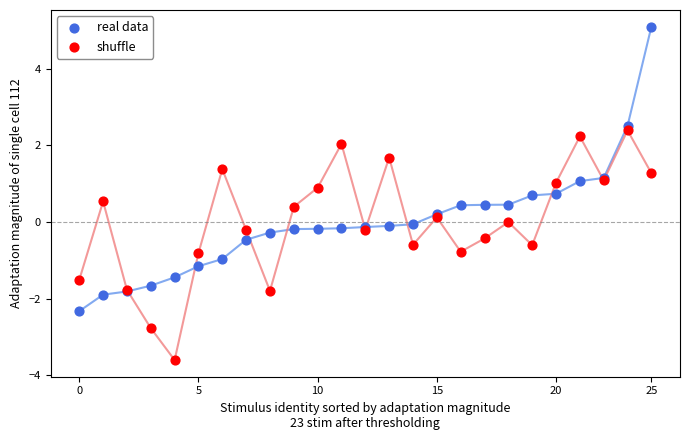

What are all the series names shown in the legend?

real data, shuffle